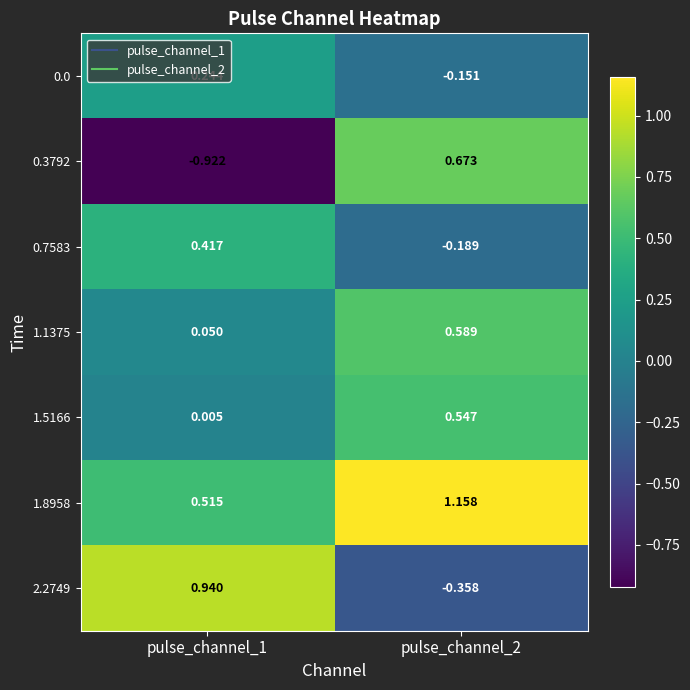

What is the total value across all series at pulse_channel_2?

2.3